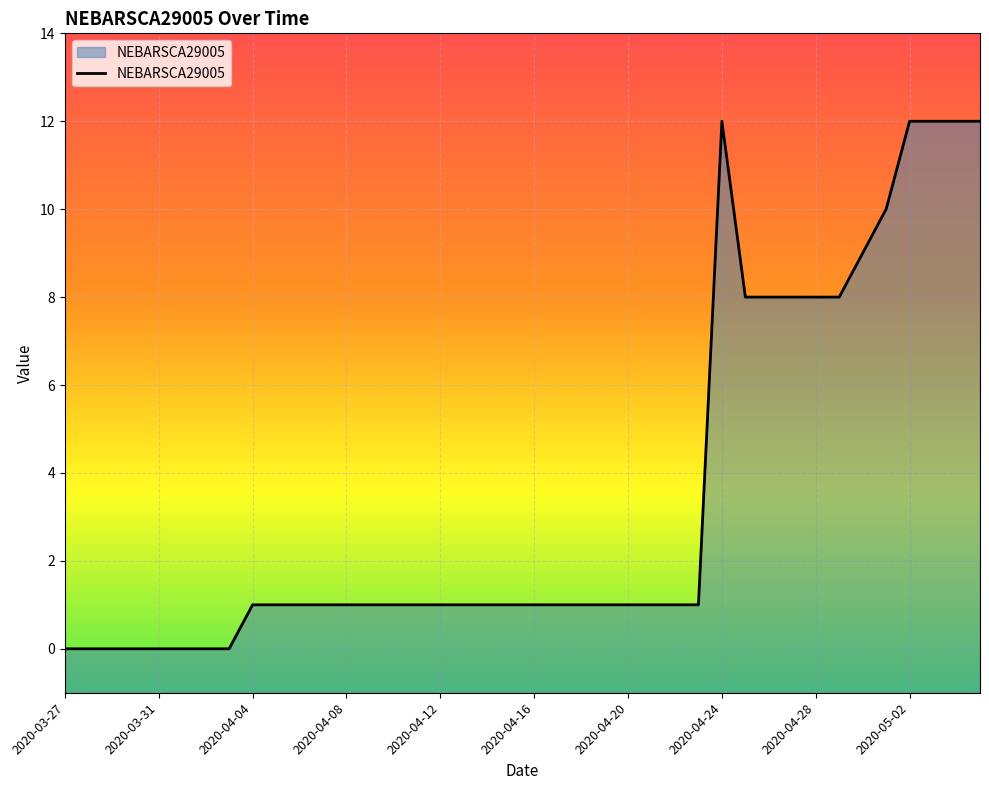

The chart shows a value of 8 at 2020-05-02. True or false?

False